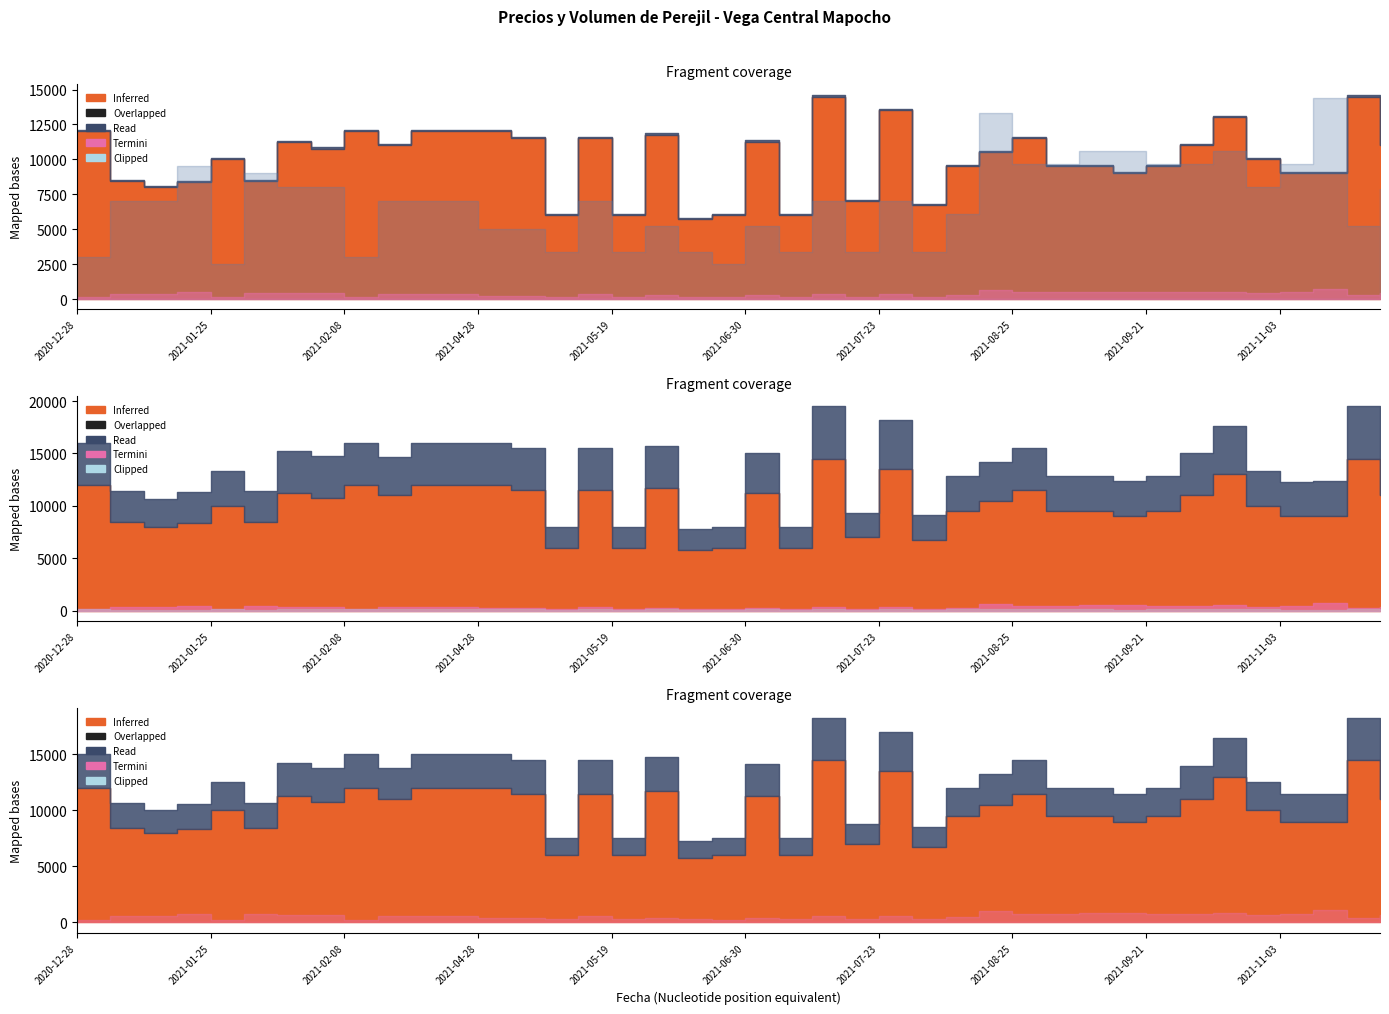

The Precio maximo series shows 2679 at 2021-06-30. True or false?

False